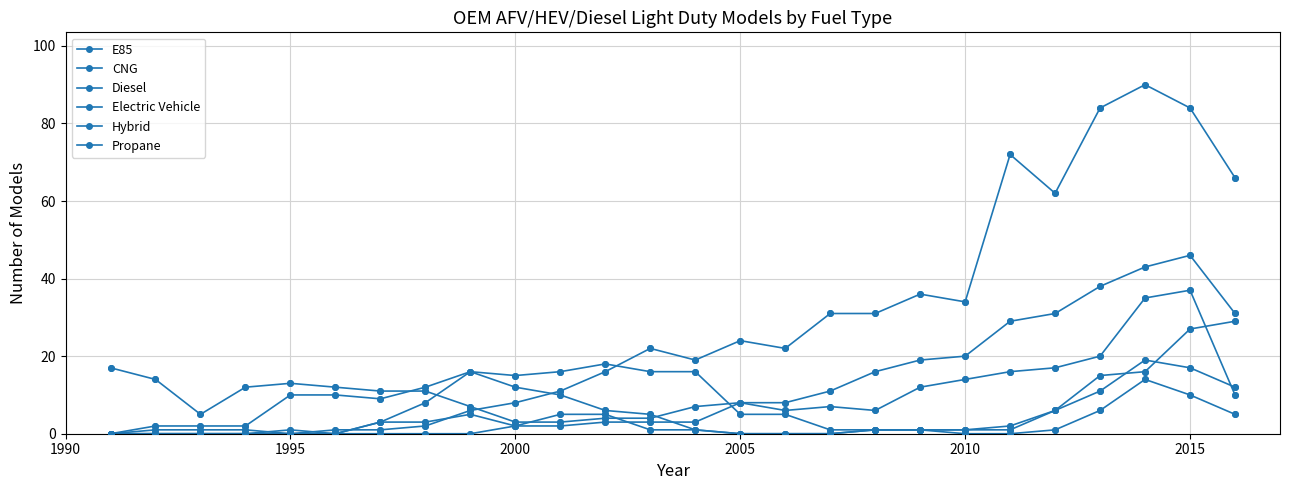

Does the chart have visible grid lines?

Yes